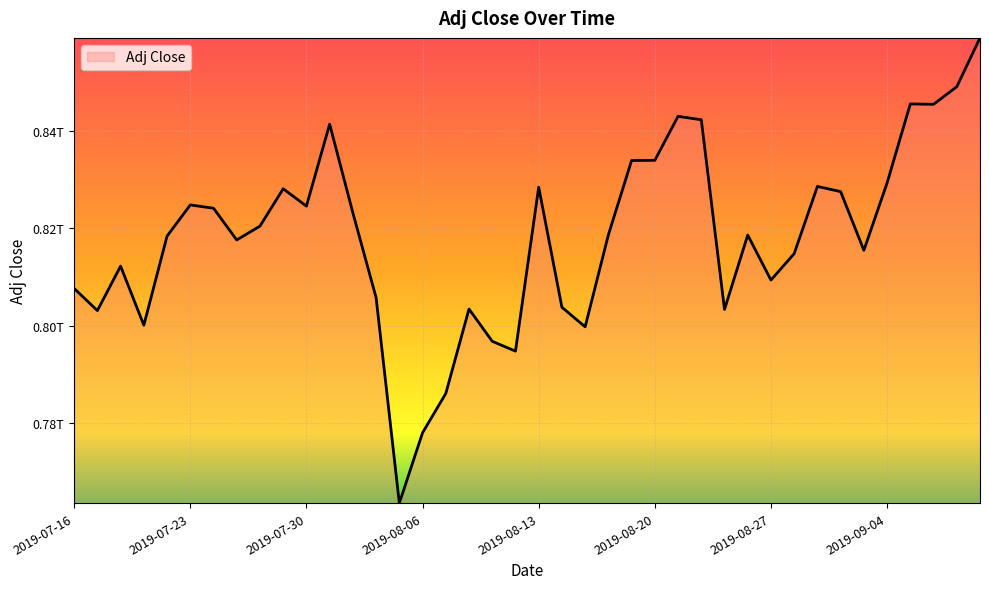

Does the chart have visible grid lines?

Yes